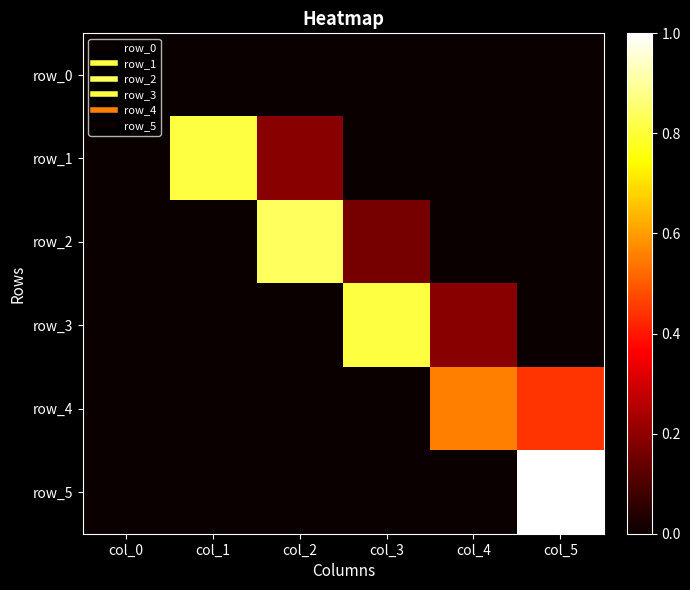

Reading left to right, transcribe all the data shown in this chart.

row_0: col_0=0.0	col_1=0.0	col_2=0.0	col_3=0.0	col_4=0.0	col_5=0.0
row_1: col_0=0.0	col_1=0.8	col_2=0.2	col_3=0.0	col_4=0.0	col_5=0.0
row_2: col_0=0.0	col_1=0.0	col_2=0.8	col_3=0.2	col_4=0.0	col_5=0.0
row_3: col_0=0.0	col_1=0.0	col_2=0.0	col_3=0.8	col_4=0.2	col_5=0.0
row_4: col_0=0.0	col_1=0.0	col_2=0.0	col_3=0.0	col_4=0.6	col_5=0.4
row_5: col_0=0.0	col_1=0.0	col_2=0.0	col_3=0.0	col_4=0.0	col_5=1.0